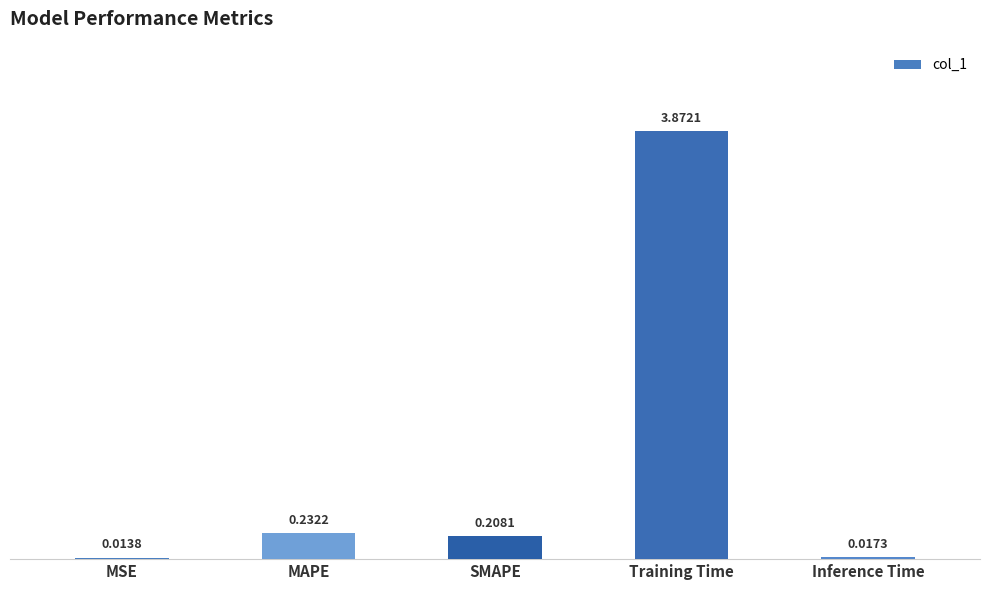

Which category has the highest value across all series?

Training Time